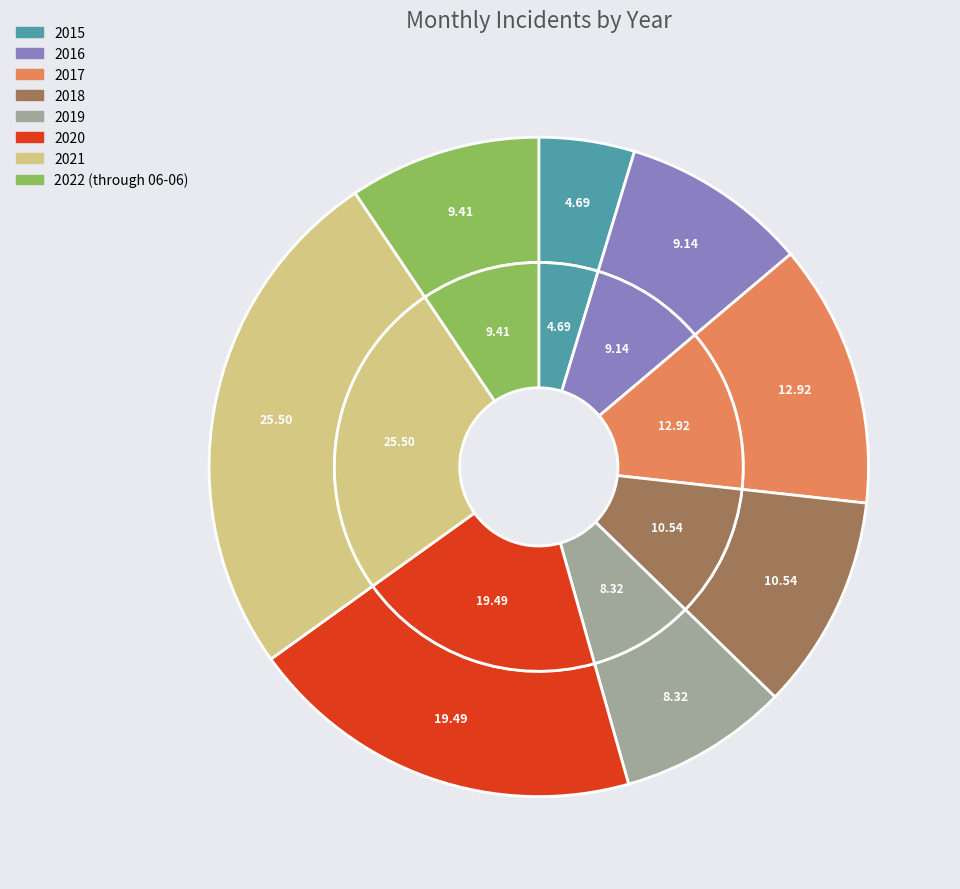

What percentage is the 2016 slice, to the nearest percent?

9%